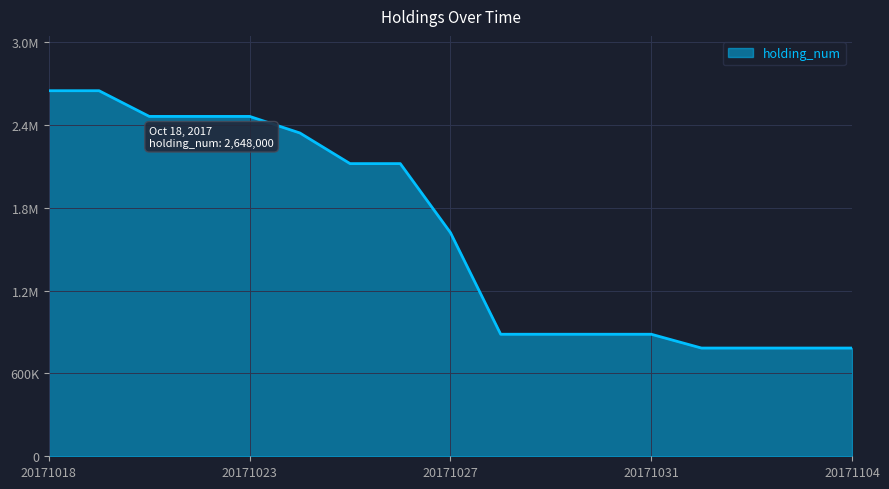

Is this an area chart (filled region under the line)?

Yes